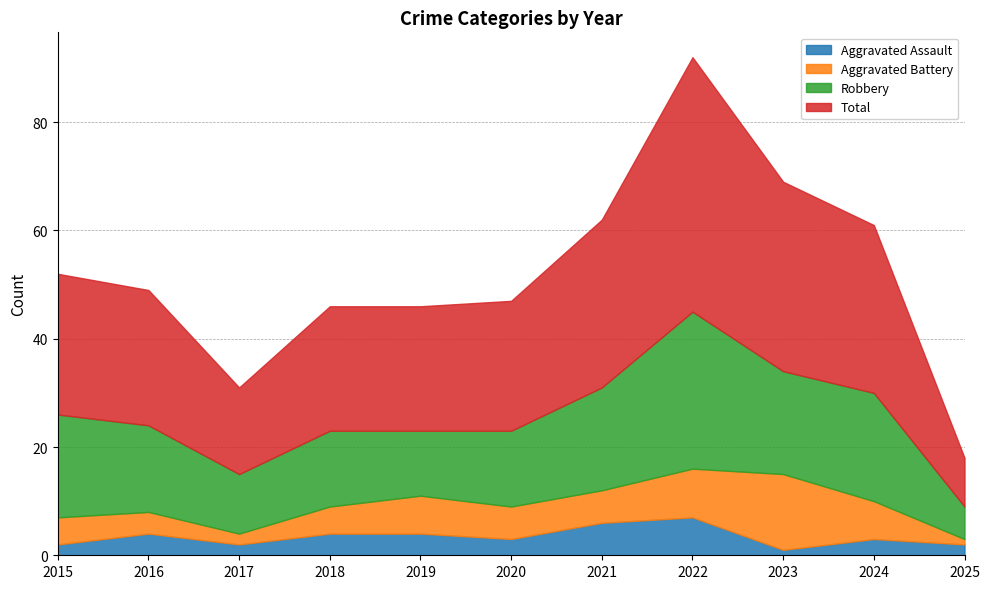

Between 2018 and 2023, which is larger?

2018